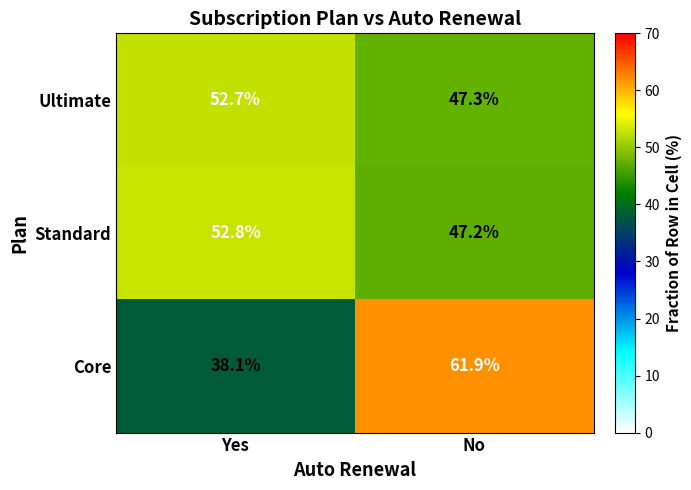

What is the difference between the Standard values at No and Yes?

5.6